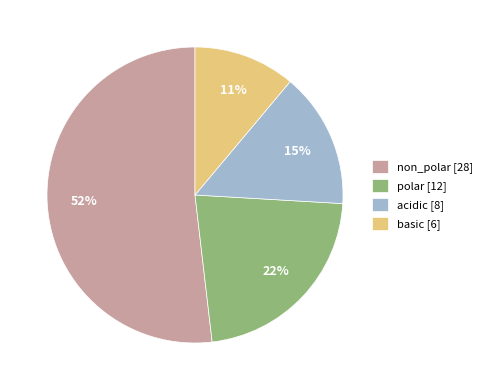

To the nearest percent, what percentage of the pie is non_polar?

52%